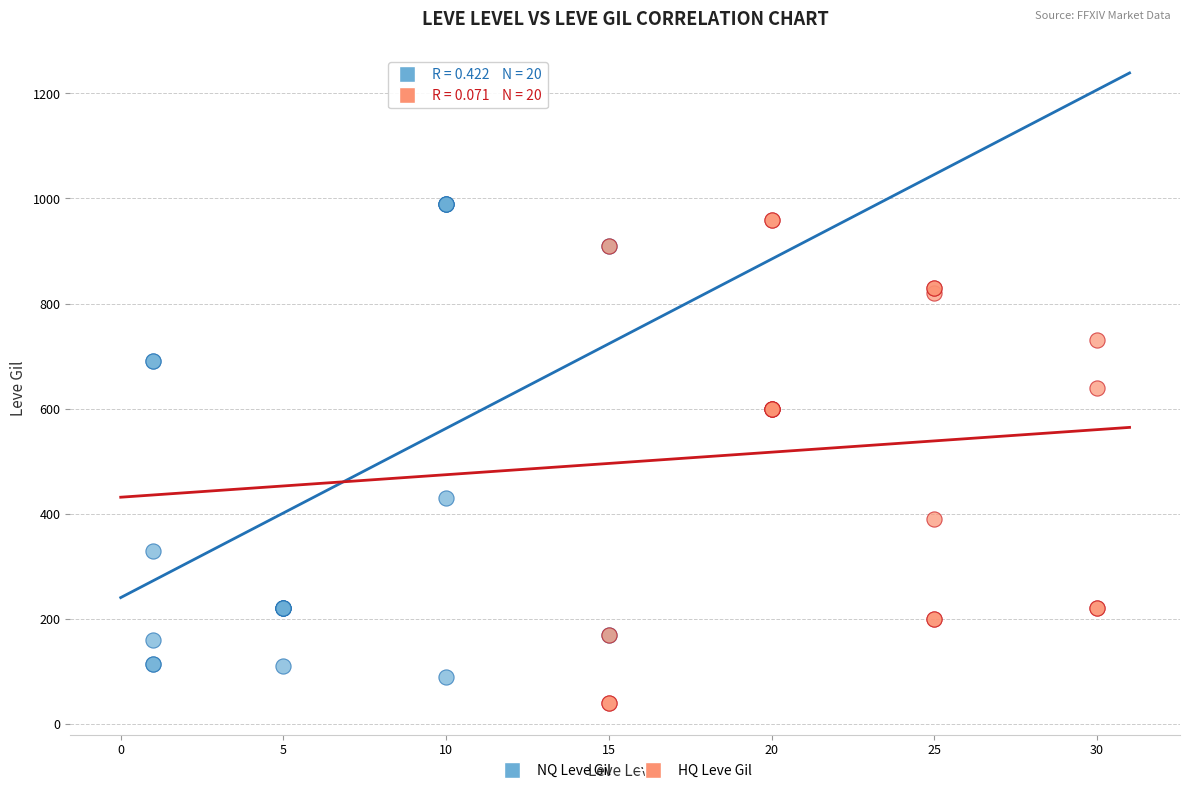

Which series has the largest Y range (max minus min)?

HQ Leve Gil